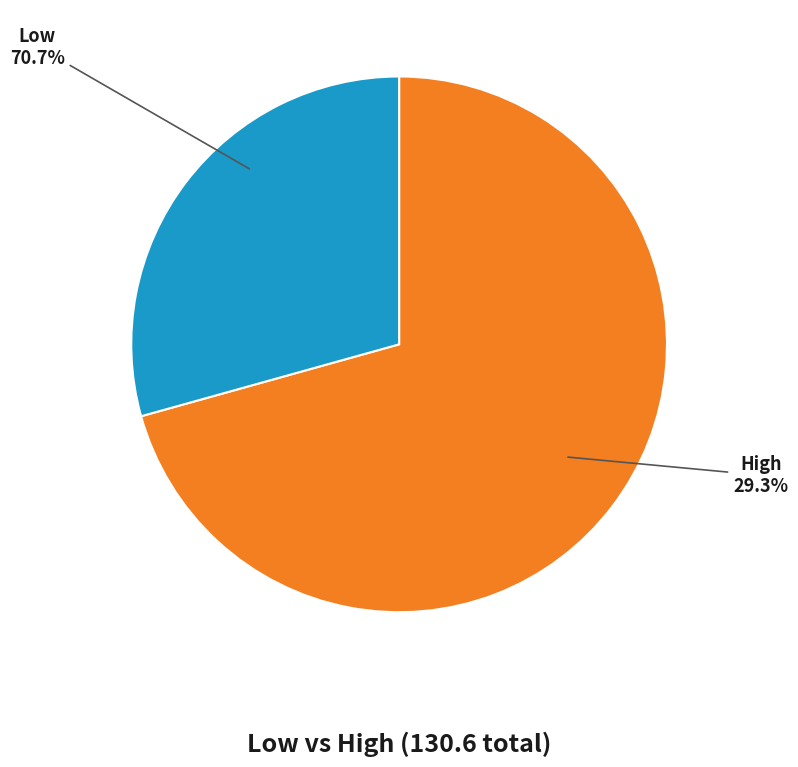

How many slices are in this pie chart?

2